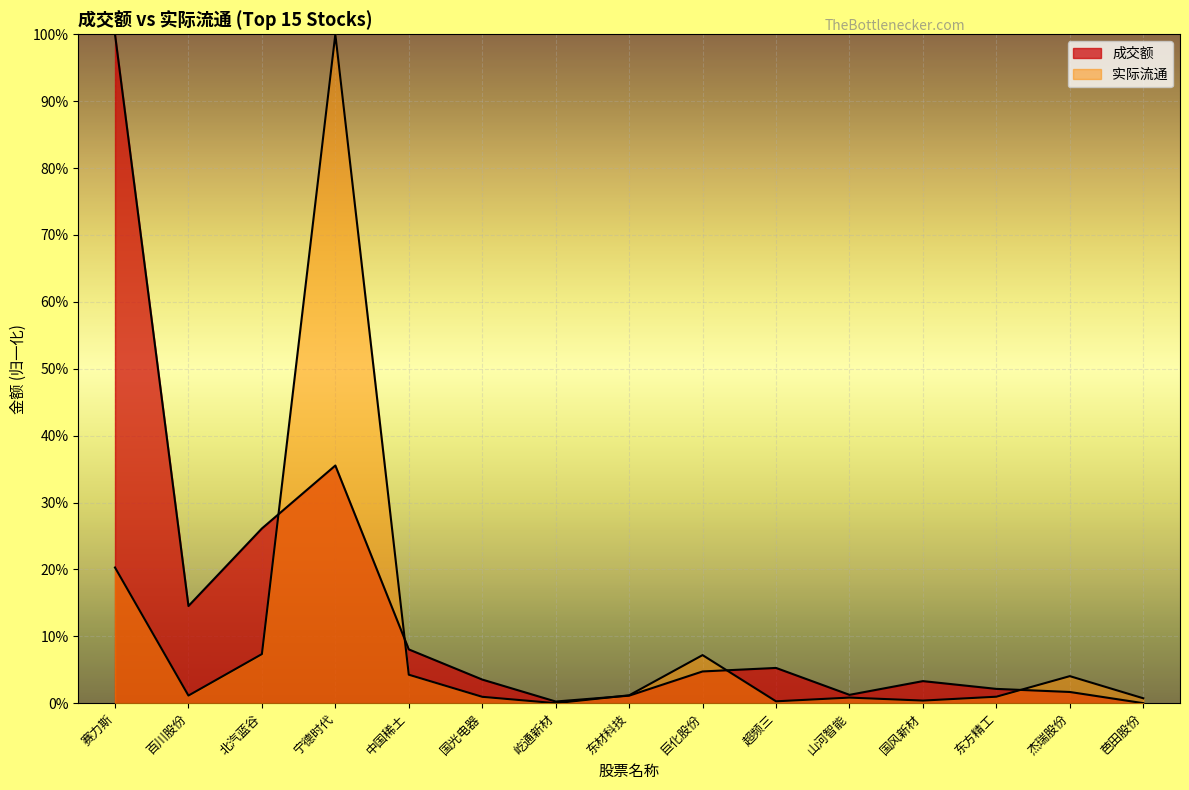

Where is 成交额 nearest to the value 0?

芭田股份